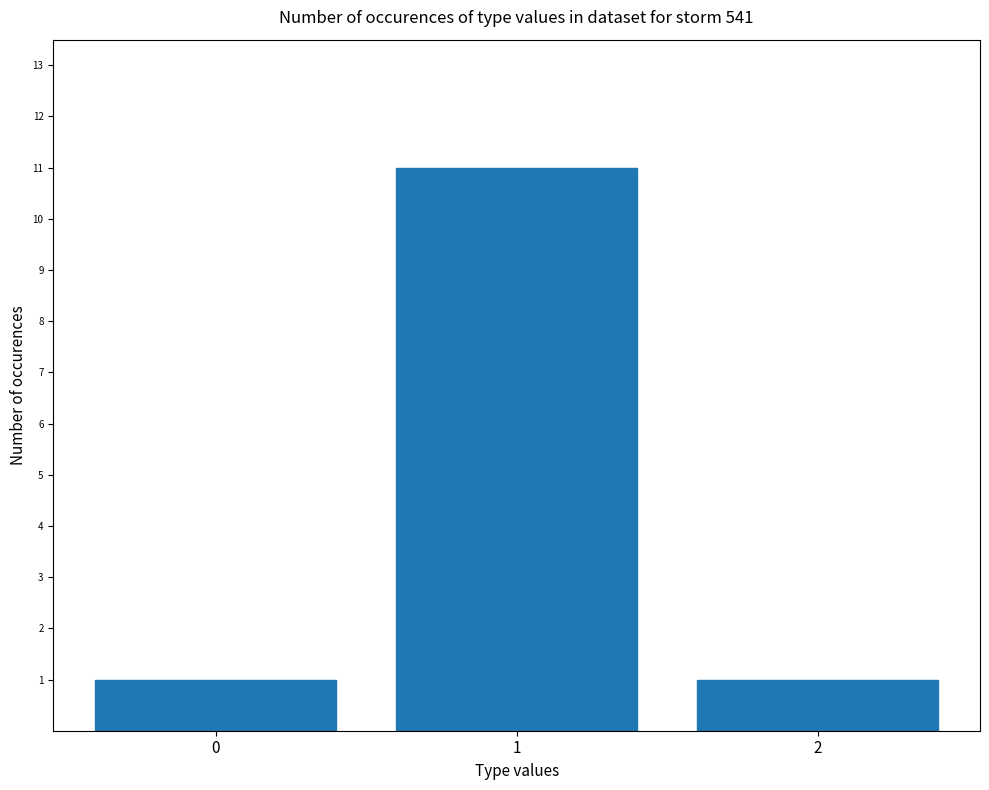

Read the value at 1, to the nearest 5.

10